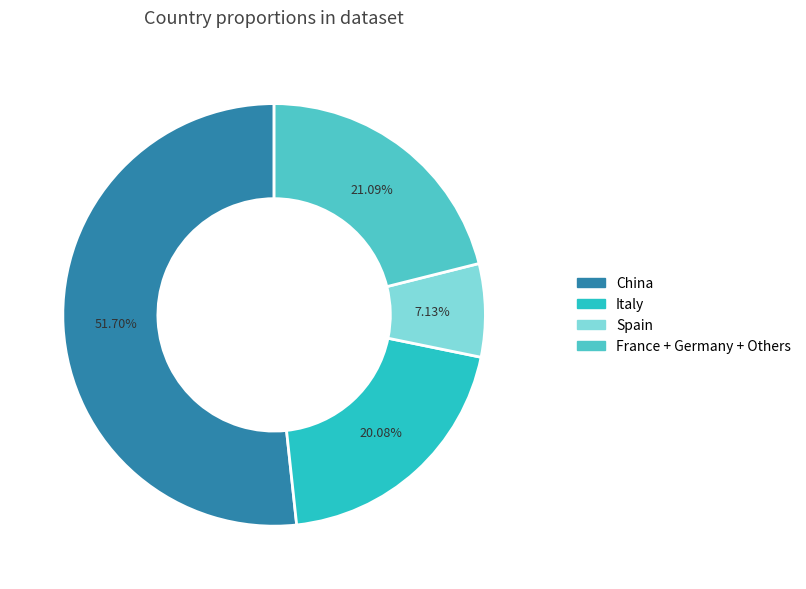

Does any single category account for the majority?

Yes